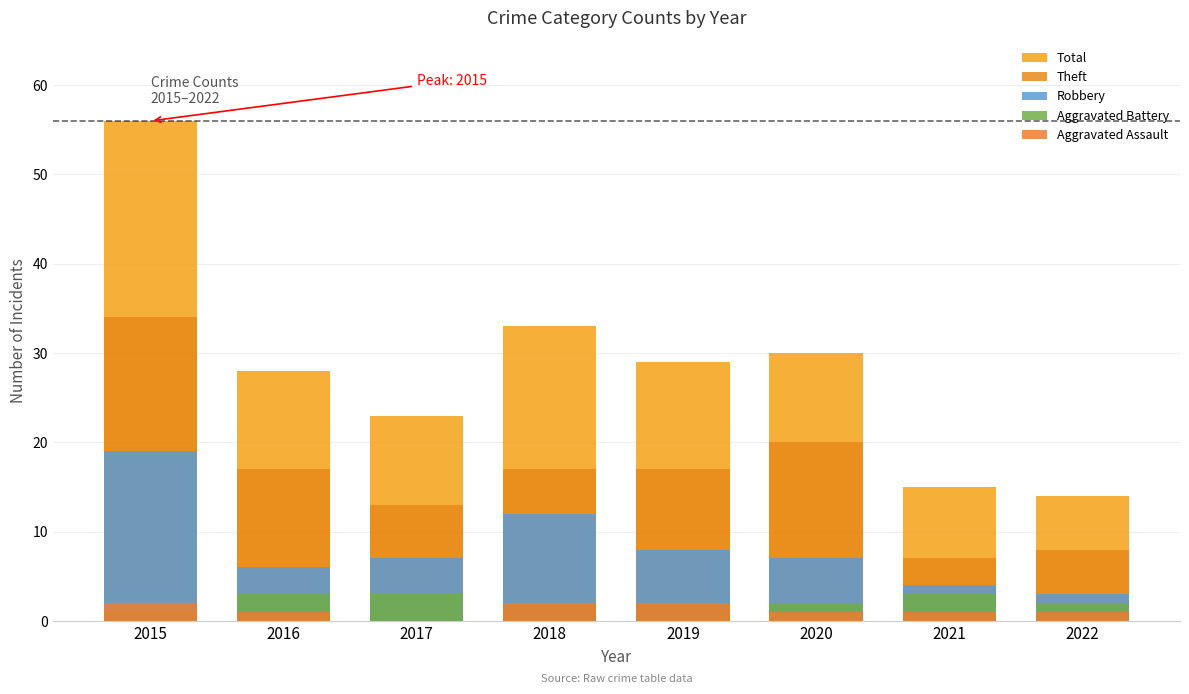

Is it true that Total equals 23 at 2017?

True